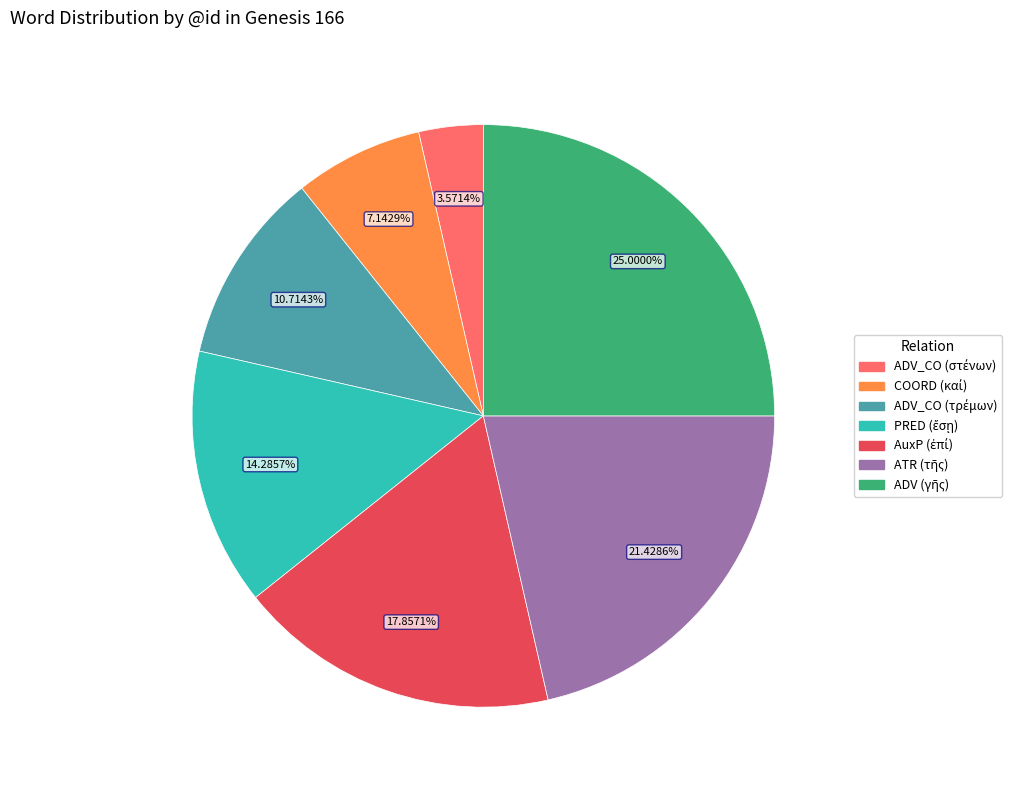

Is there any slice that represents more than half of the pie?

No